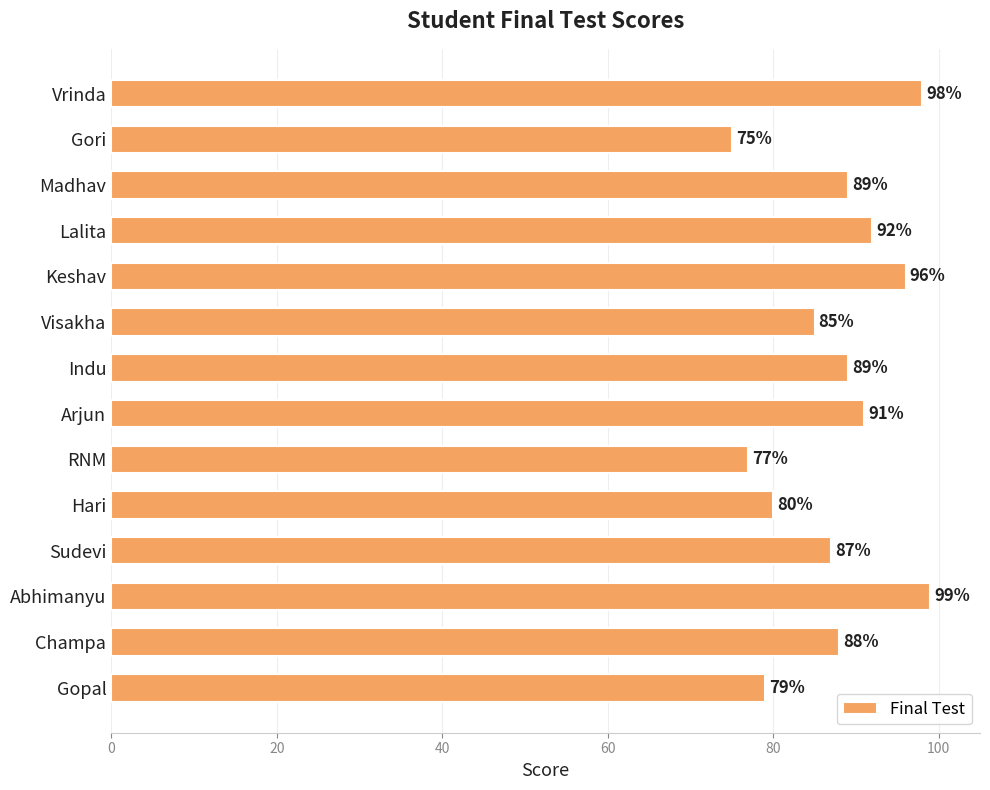

Between Gori and Indu, which is larger?

Indu